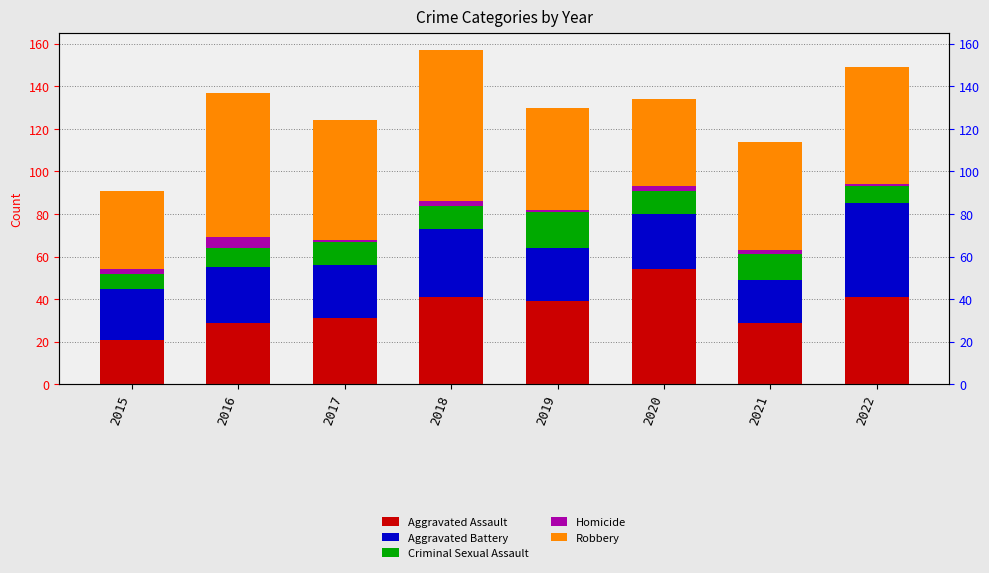

What are all the series names shown in the legend?

Aggravated Assault, Aggravated Battery, Criminal Sexual Assault, Homicide, Robbery